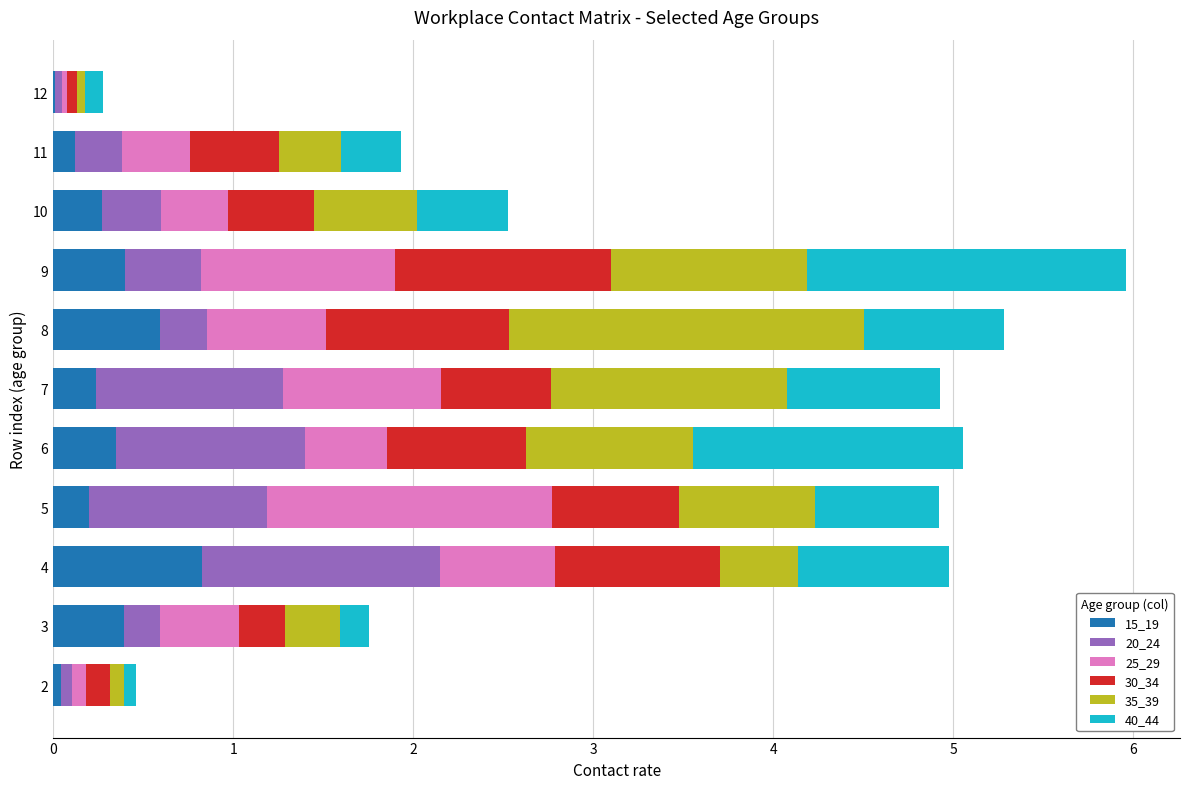

Which category has the highest value in the 15_19 series?

4